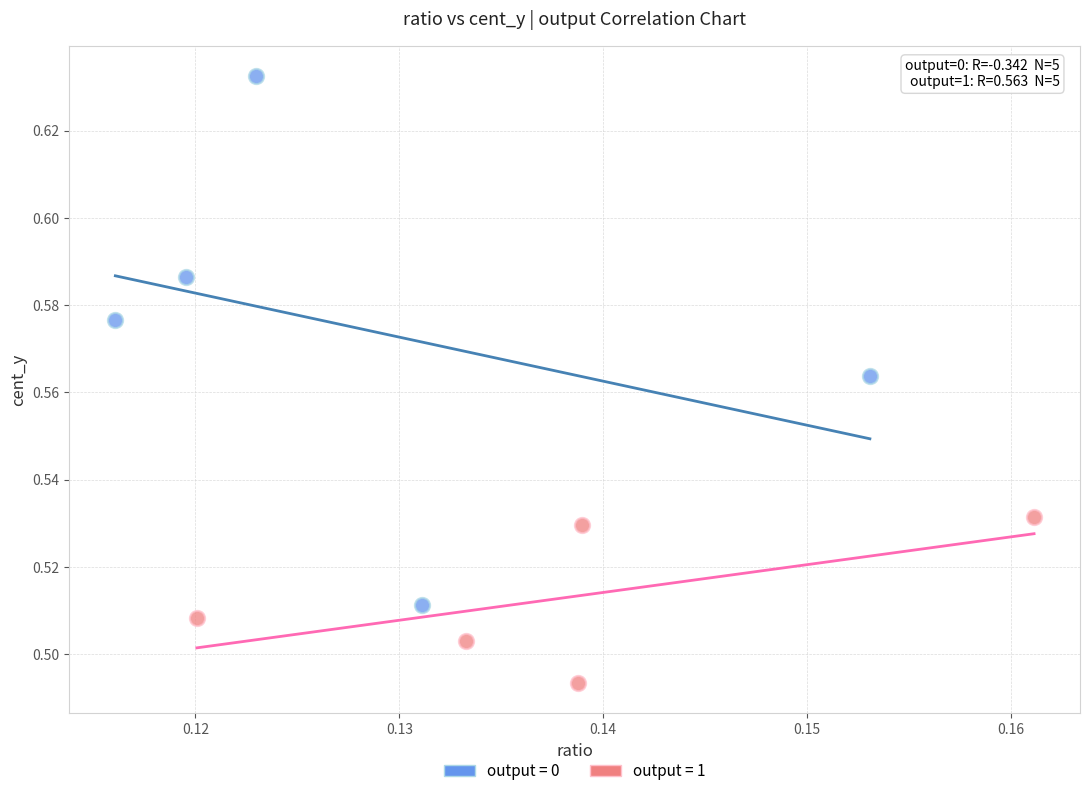

What are all the series names shown in the legend?

output = 0, output = 1